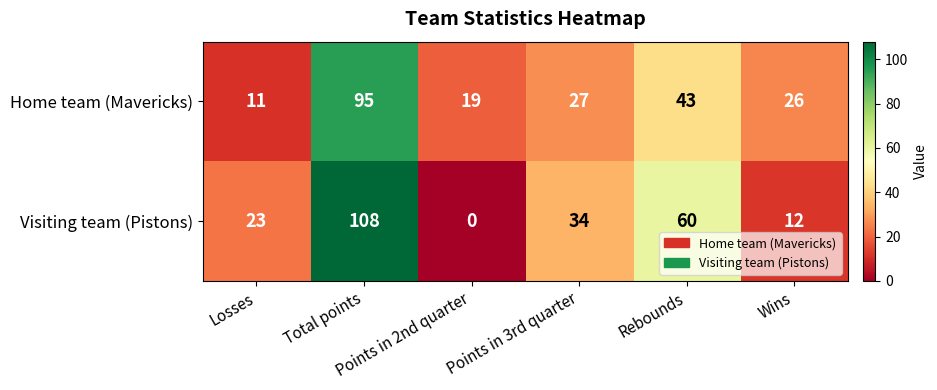

List the series in order of their peak value, highest first.

Visiting team (Pistons), Home team (Mavericks)